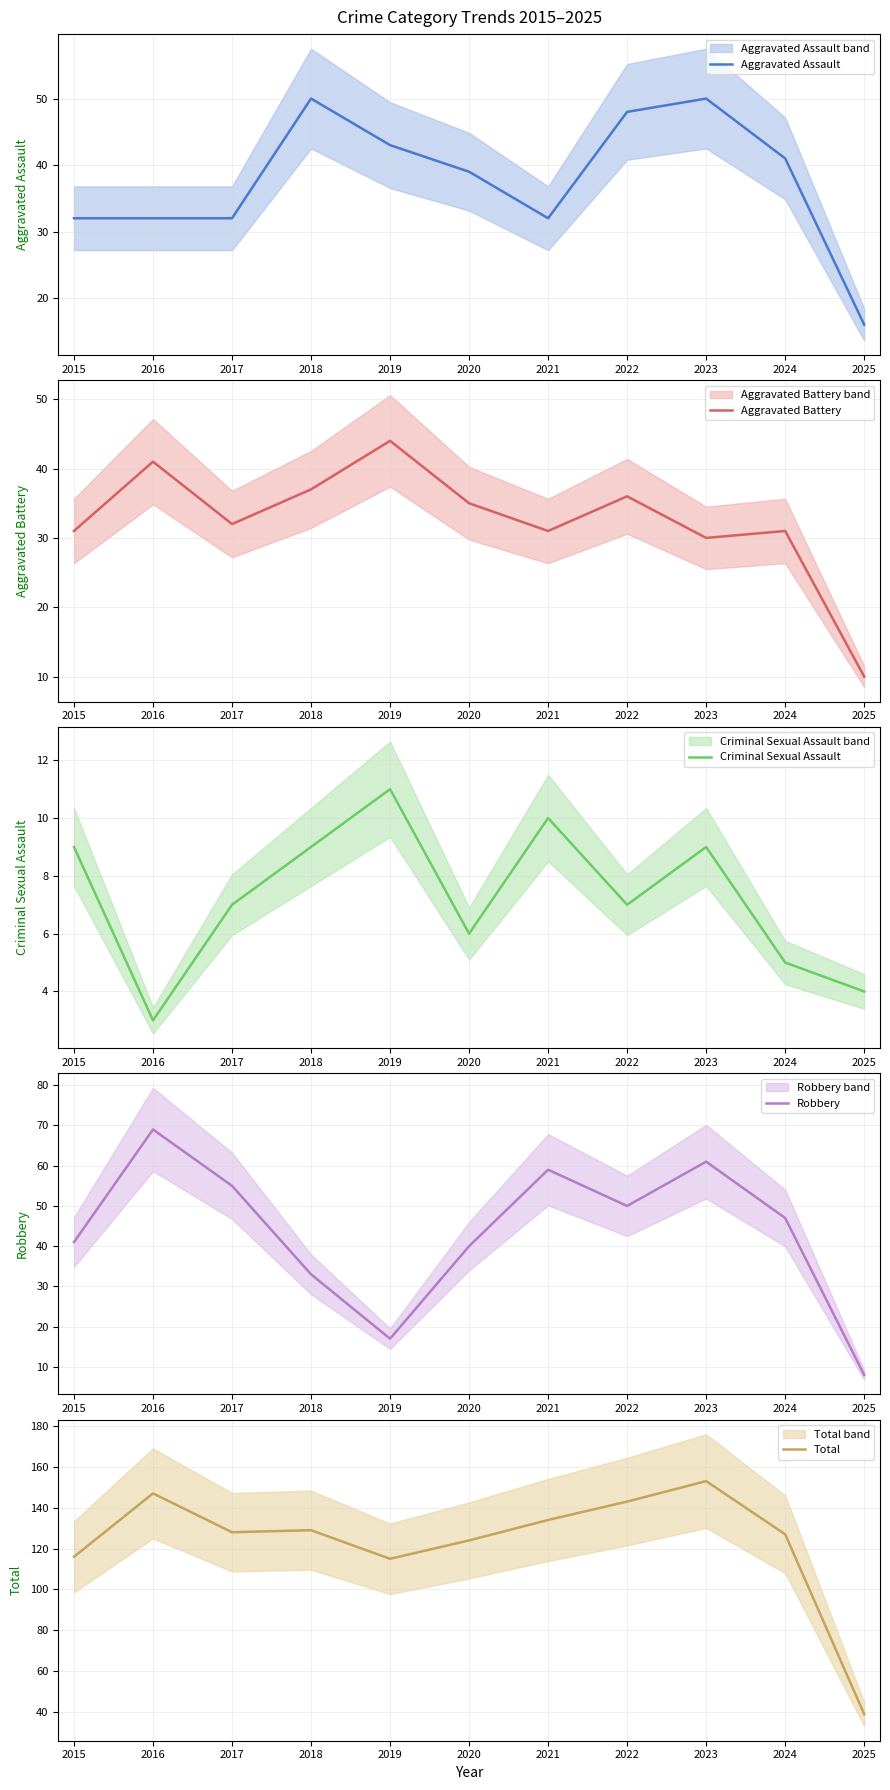

Which series has the widest spread of values?

Total